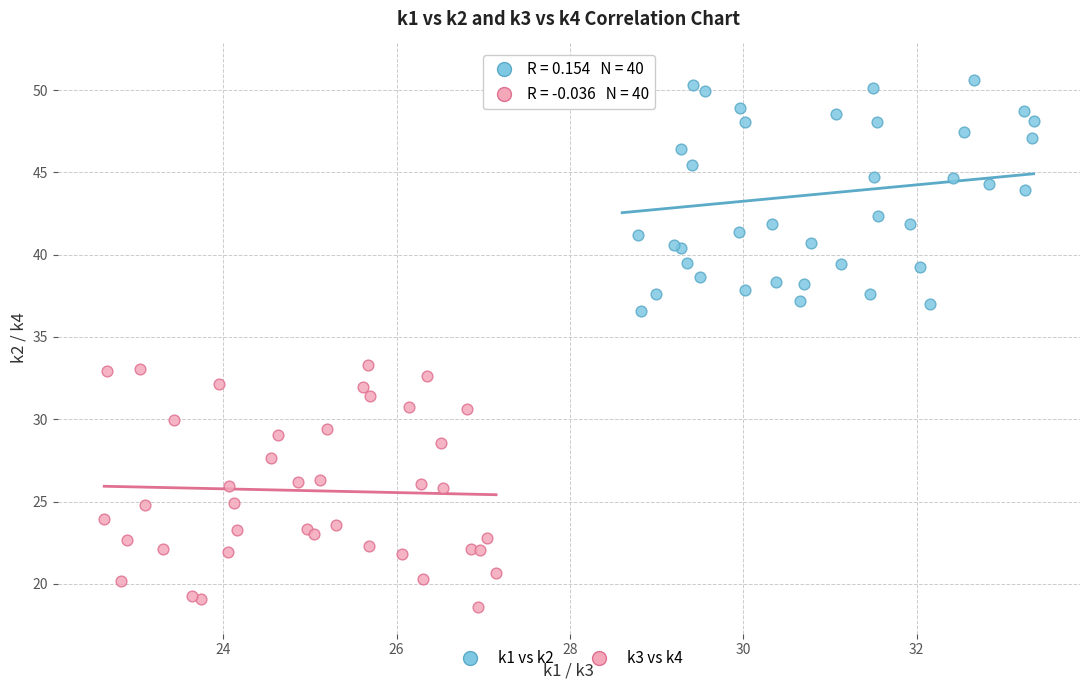

Which series contains the lowest Y value?

k3 vs k4